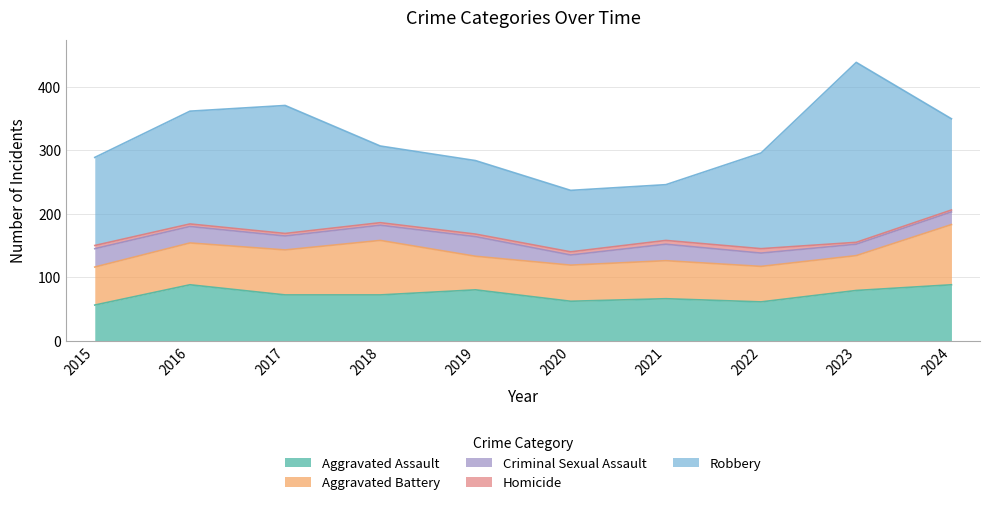

Reading right to left, what are all the values shown in this chart?

Aggravated Assault: 88	79	61	66	62	80	72	72	88	56
Aggravated Battery: 95	55	56	60	57	53	86	71	66	60
Criminal Sexual Assault: 20	18	21	26	16	31	24	22	26	29
Homicide: 3	3	7	6	5	4	4	4	4	5
Robbery: 144	284	151	88	97	116	121	202	178	139